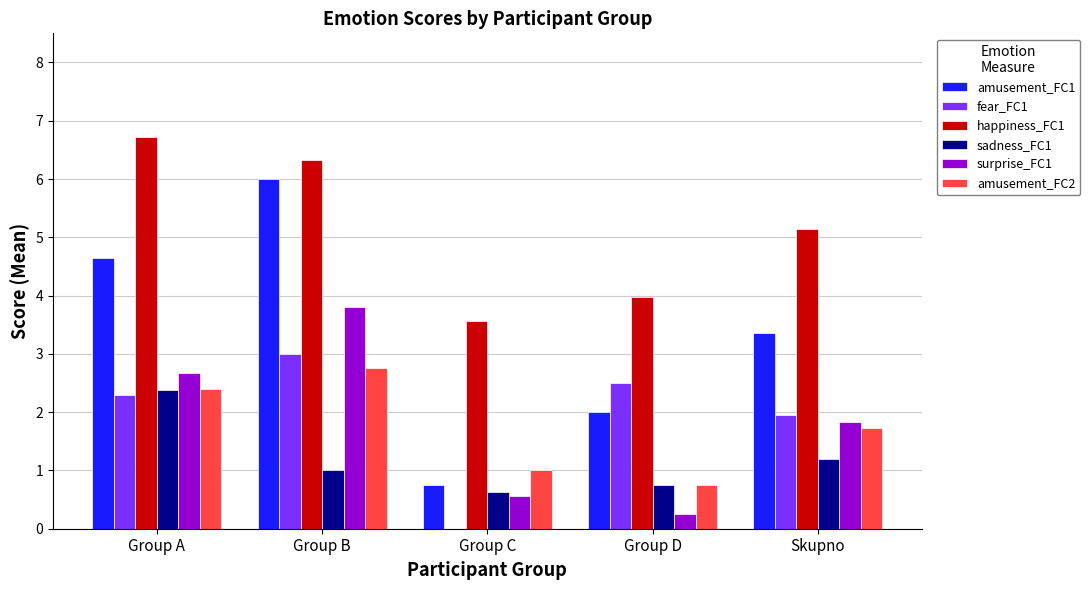

How many distinct data groups are displayed?

6